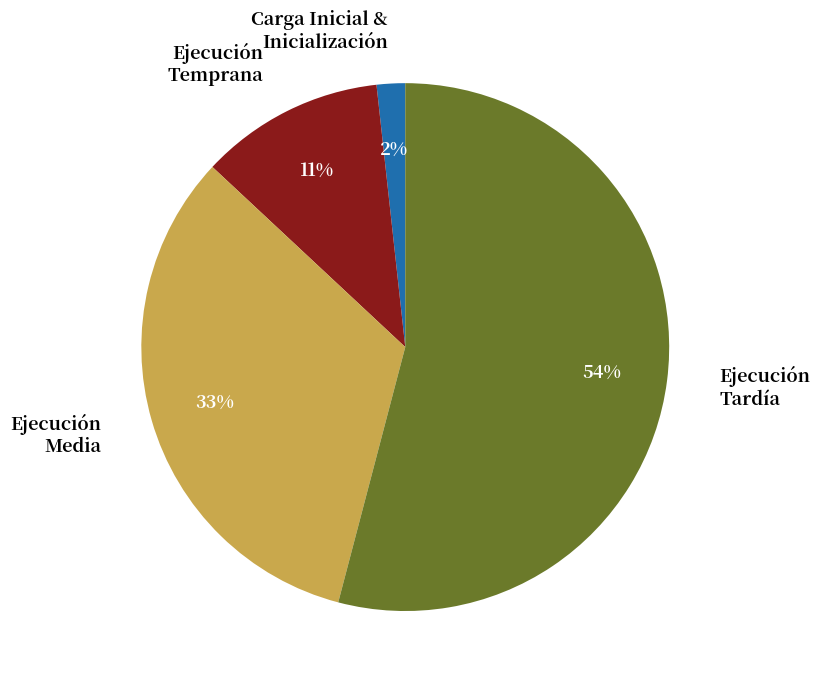

Is the sum of Ejecución Temprana and Ejecución Media greater than half?

No